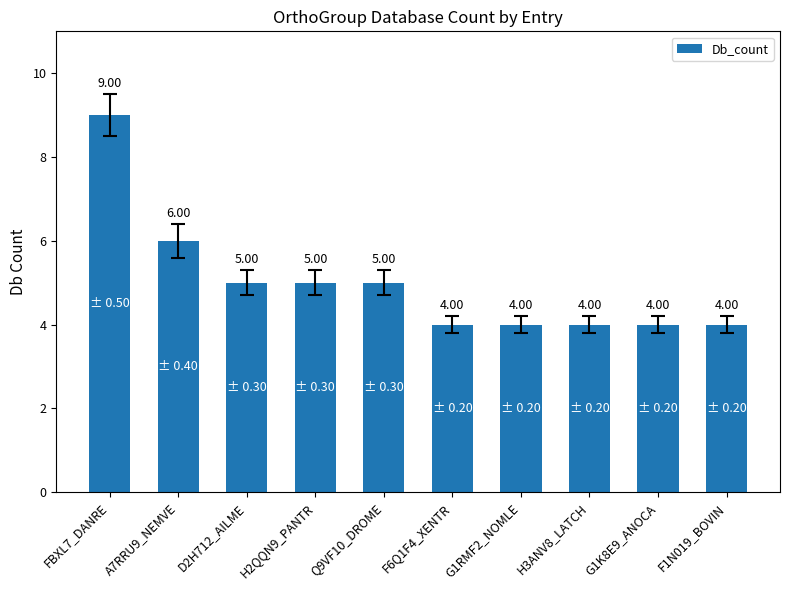

What is the sum of the values at A7RRU9_NEMVE and FBXL7_DANRE?

15